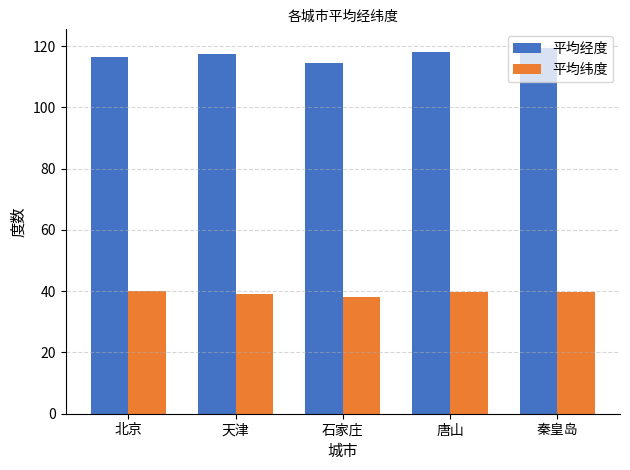

What is the total value across all series at 秦皇岛?

159.4